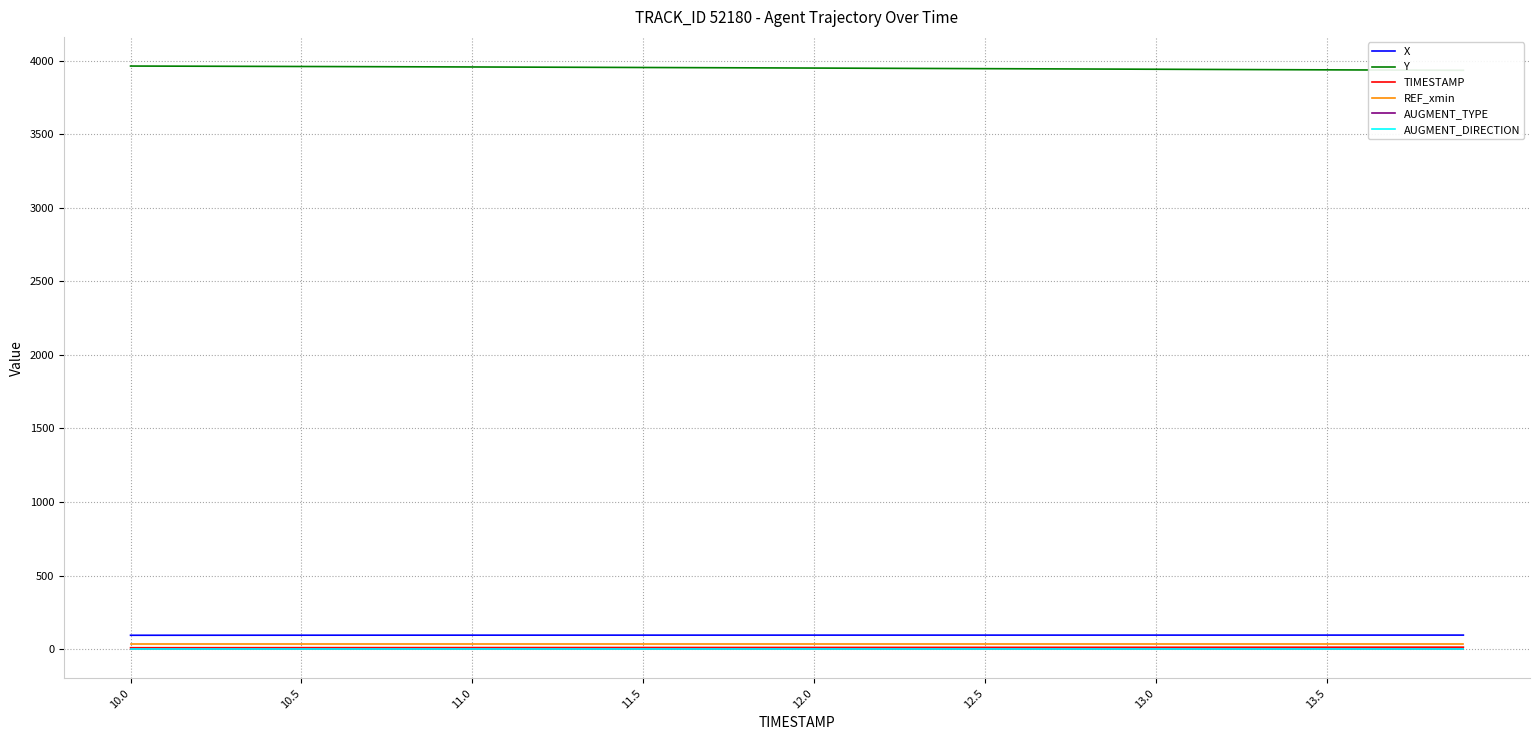

What is the sum of all AUGMENT_DIRECTION values?

40.0